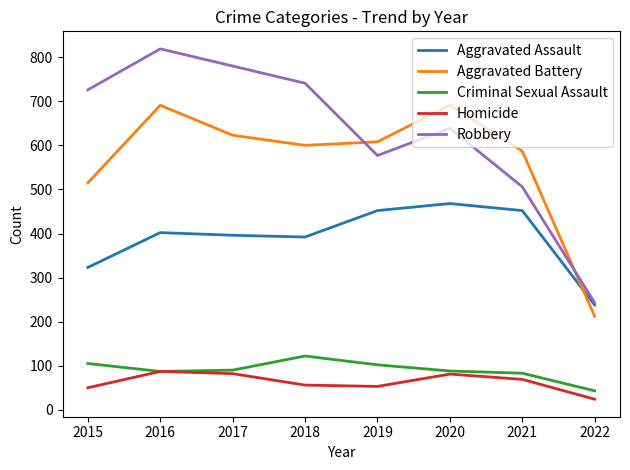

What is the maximum value for Criminal Sexual Assault?

122